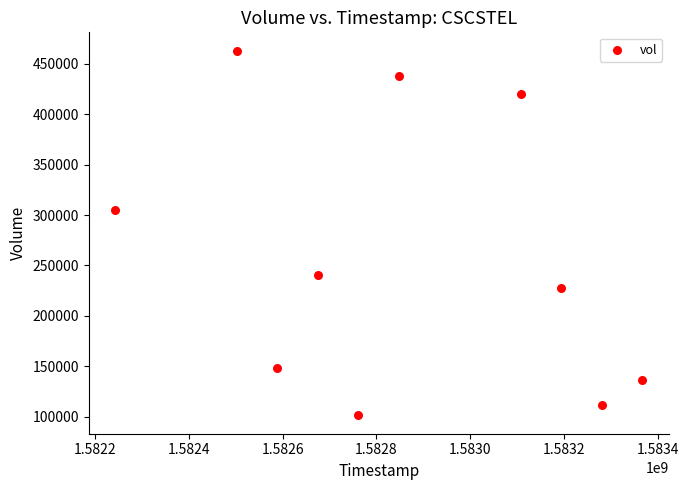

What is the average Y value?

259140